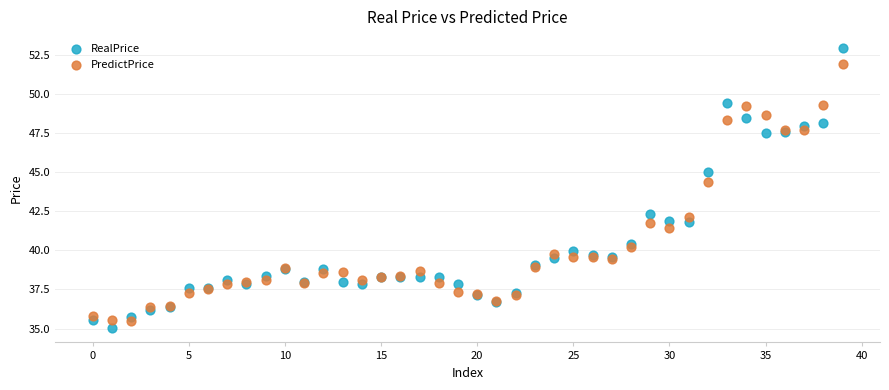

What are all the series names shown in the legend?

RealPrice, PredictPrice